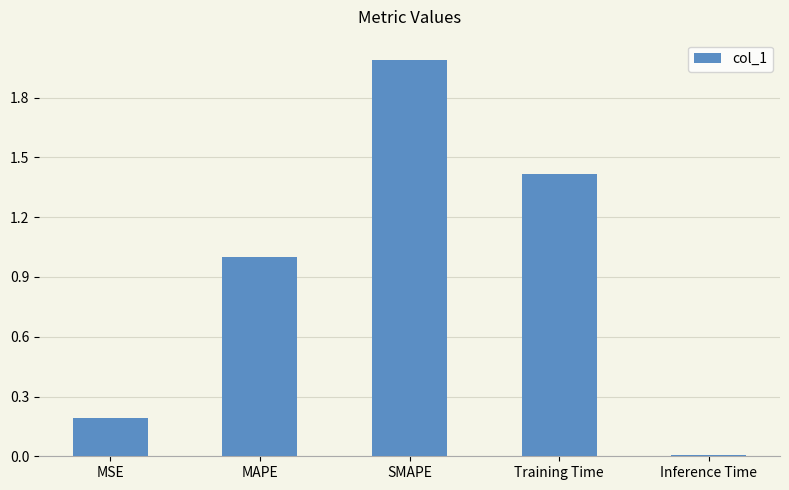

What is the value of the 4th bar from the left?

1.4